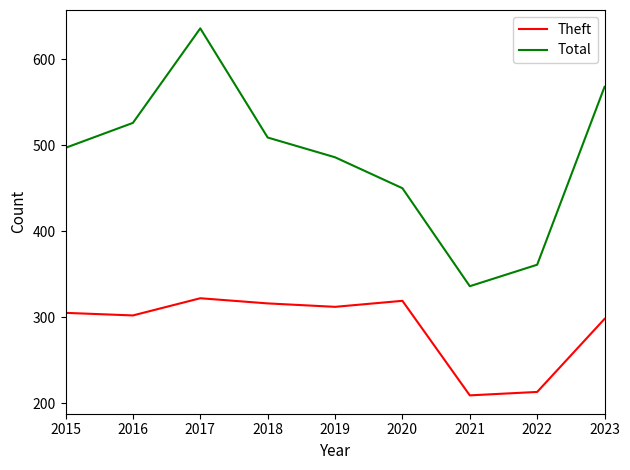

At which category is the sum across all series the highest?

2017